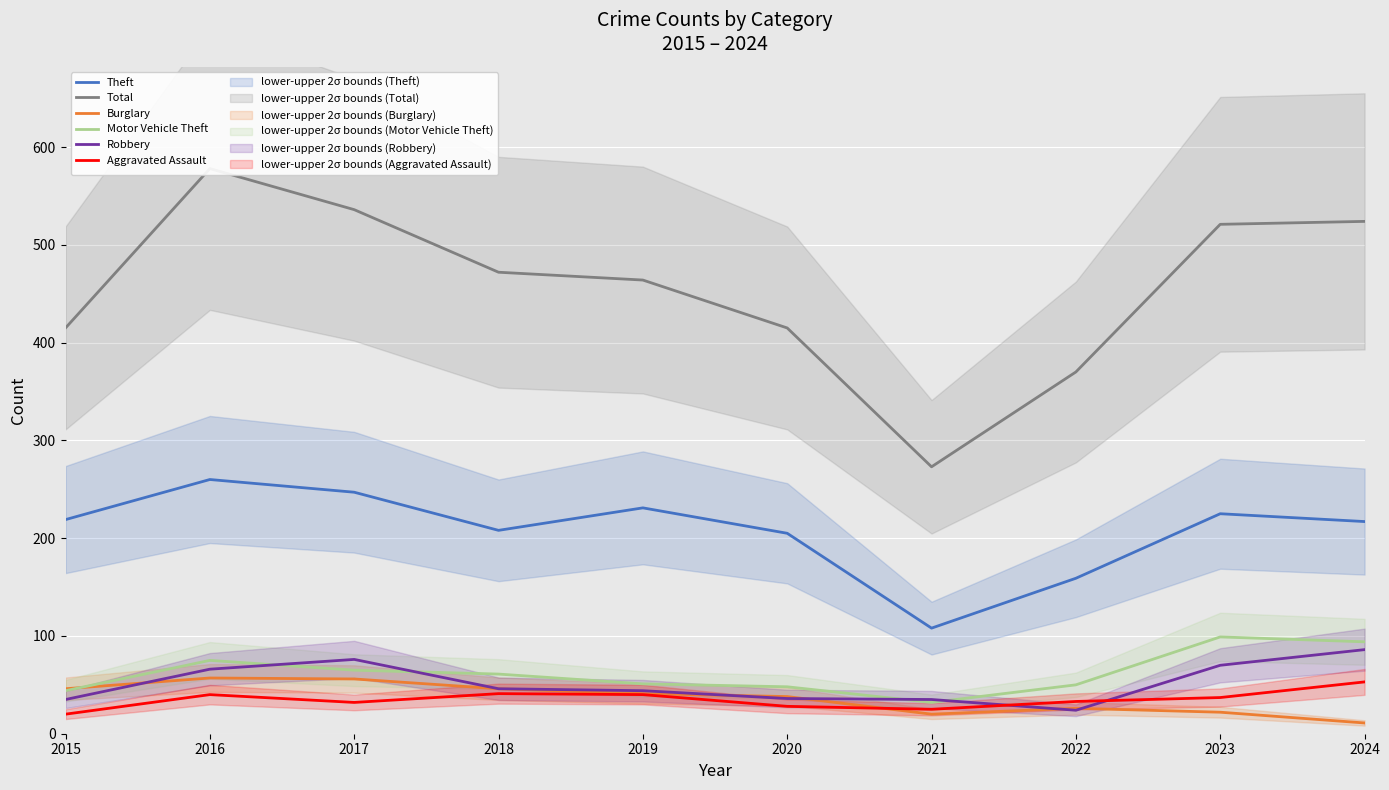

True or false: Total has more than 2 points higher than both neighbors.

False